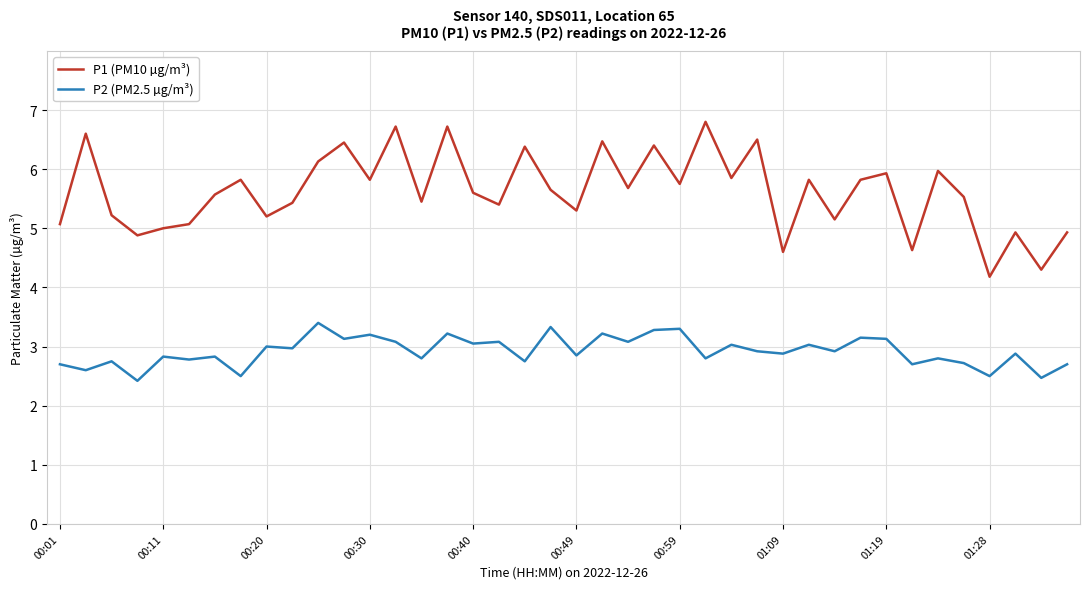

True or false: P2 (PM2.5 µg/m³) and P1 (PM10 µg/m³) intersect in this chart.

False